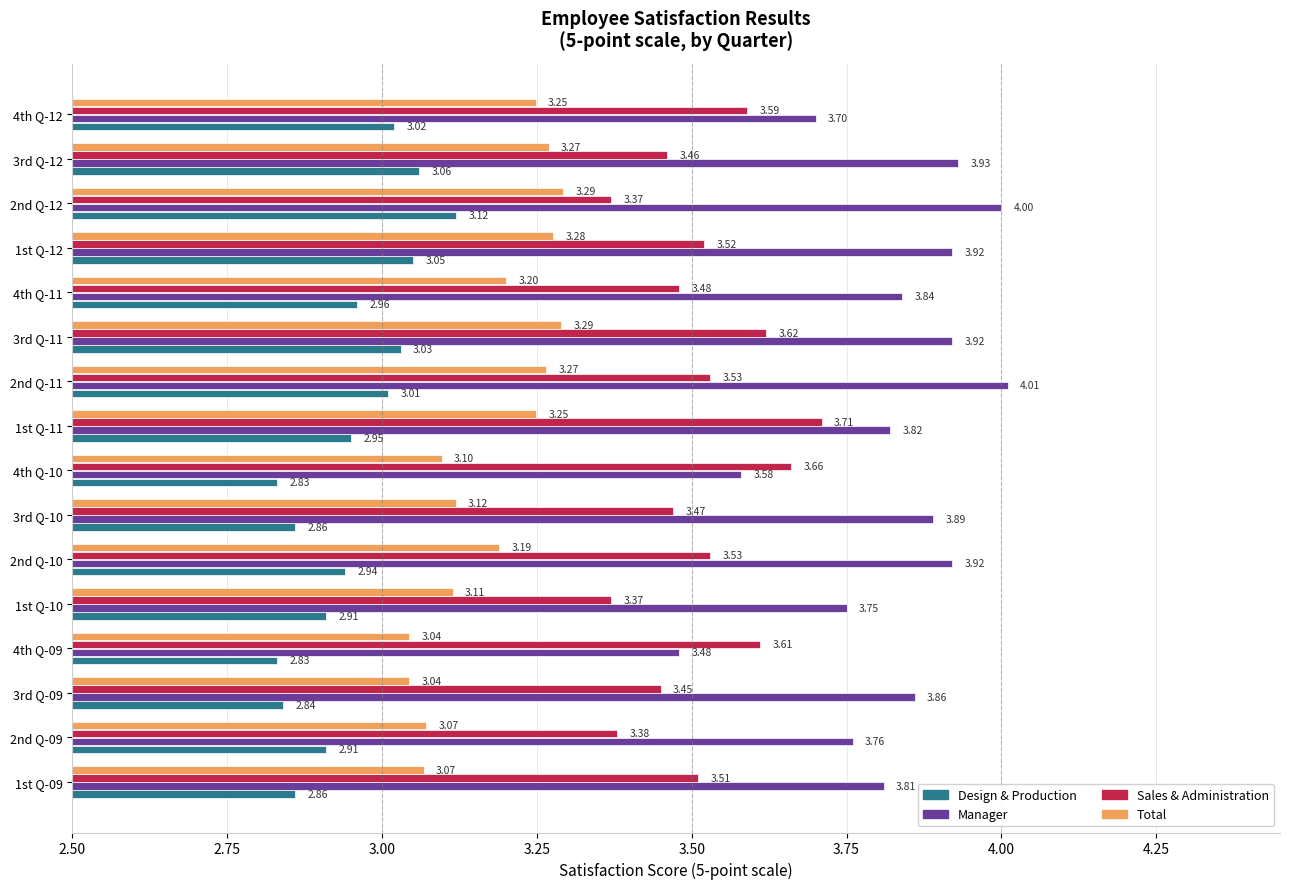

How many data points does each series have?

16